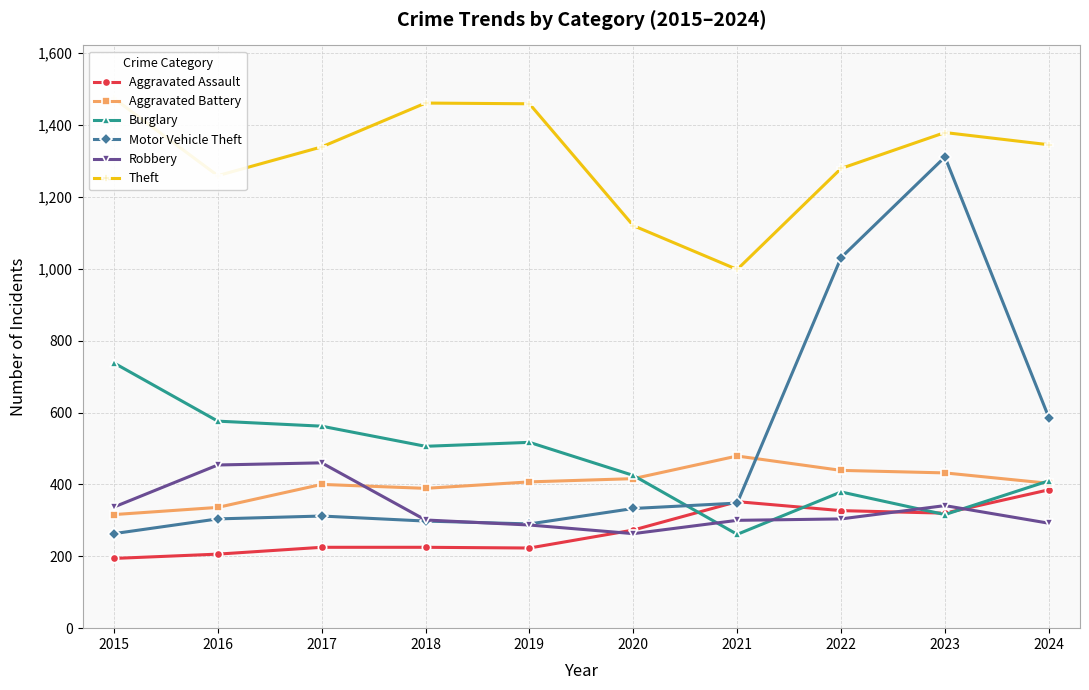

At which category is the sum across all series the highest?

2023